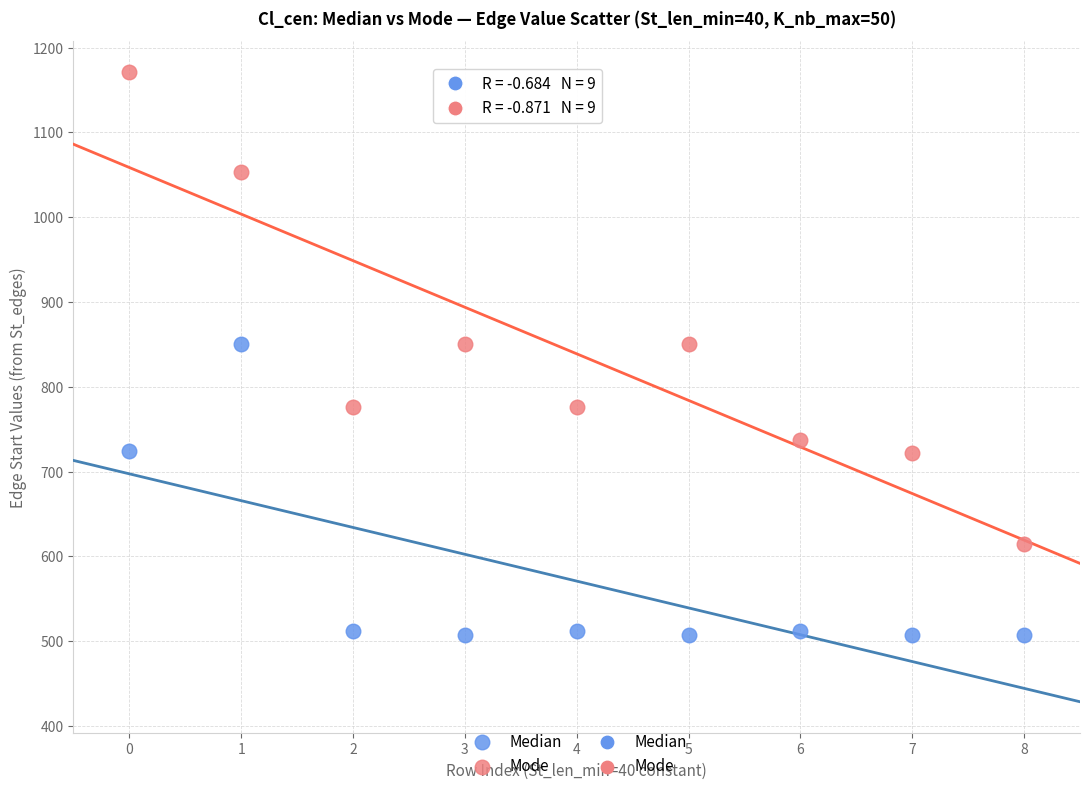

Which series has the largest Y range (max minus min)?

Mode